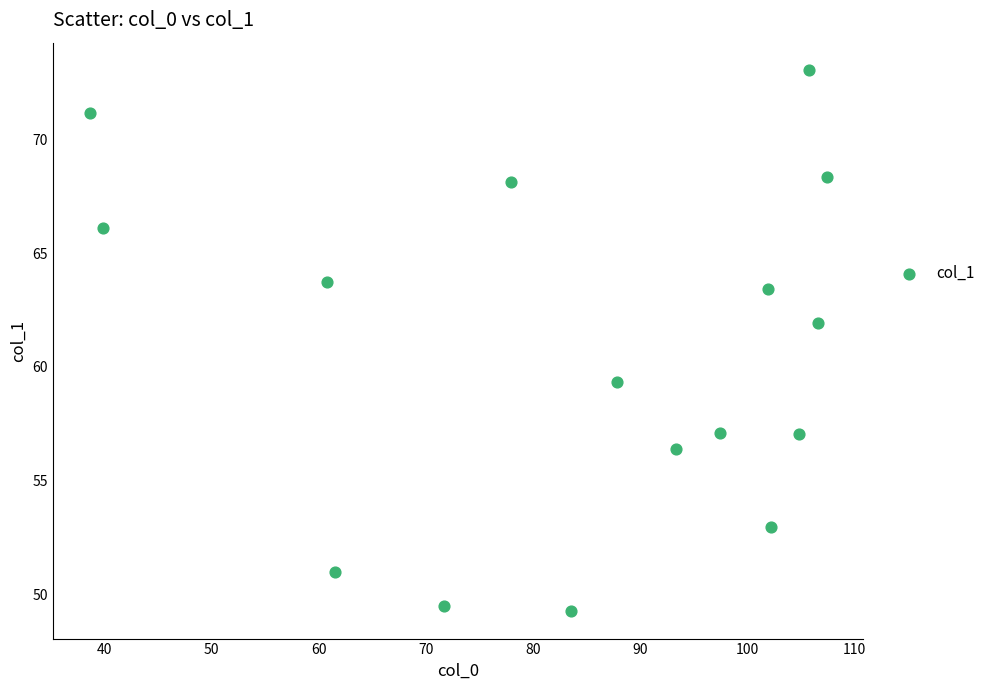

What is the range of Y values (max minus min)?

23.8